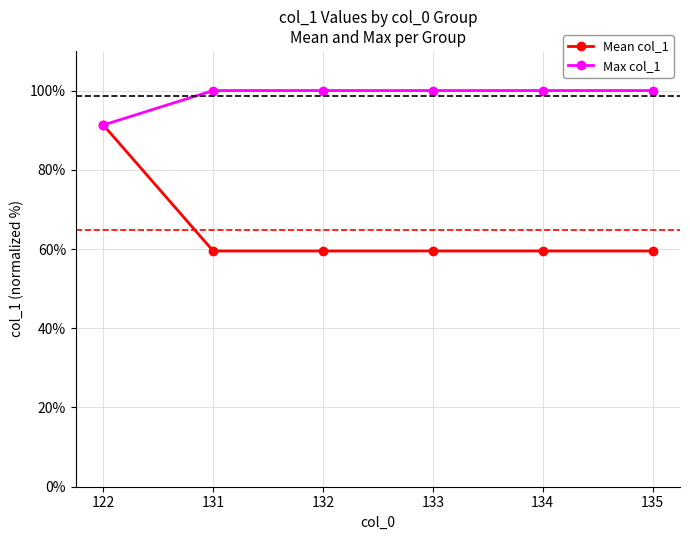

True or false: Mean col_1 has a value of 87.1 at 134.

False